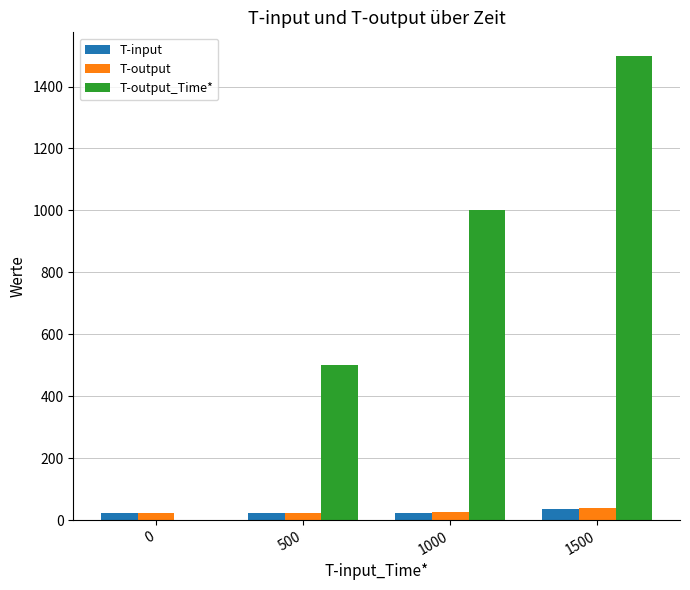

Is the value of T-output at 1500 greater than the value of T-input at 500?

Yes